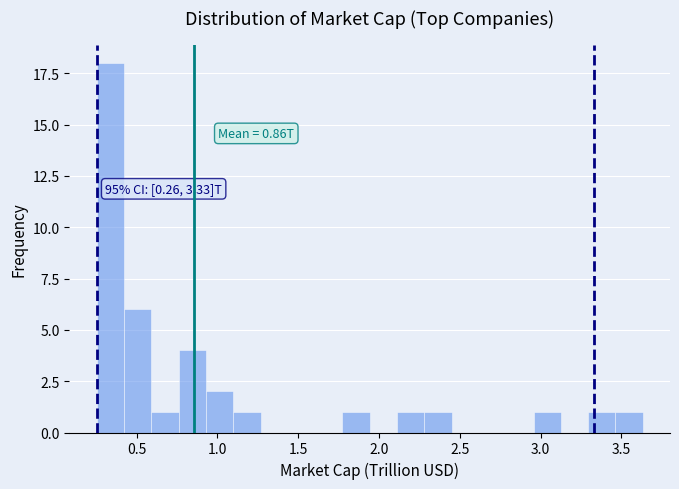

Read against the x-axis, roughly where is the centre of the tallest bar?

0.35